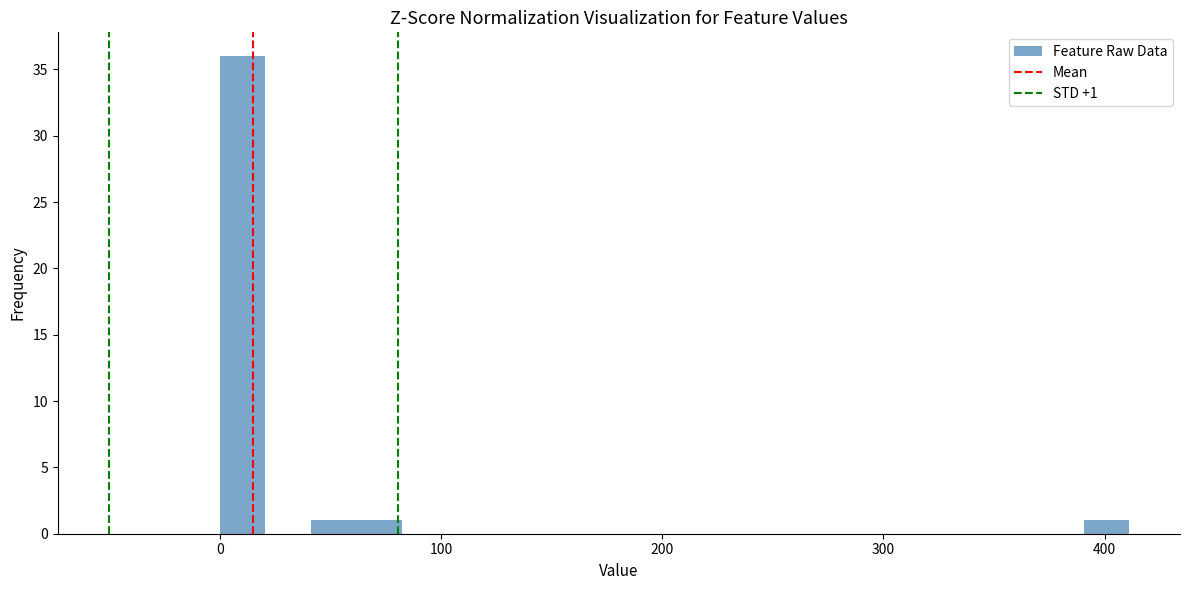

Around what value on the x-axis is the tallest bar? Give the approximate position of its centre, as read against the axis.

10